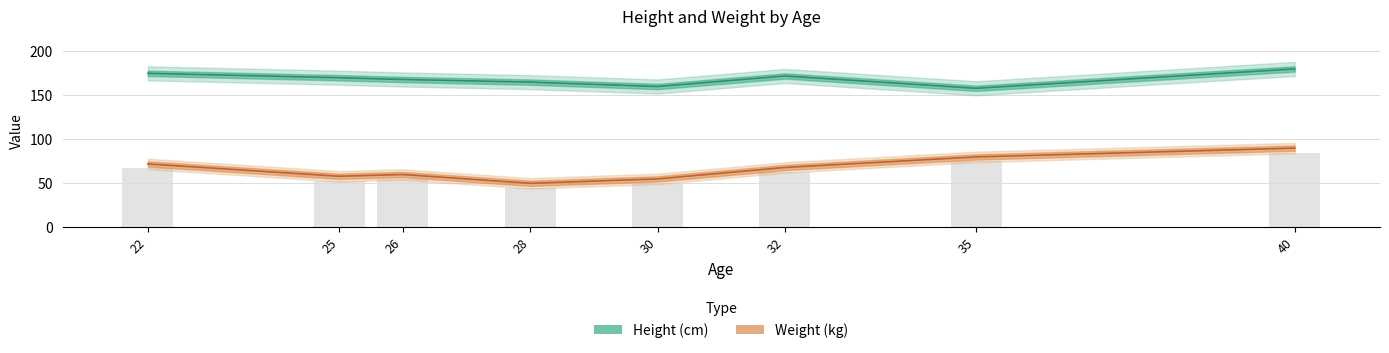

The Height (cm) series shows 88 at 40. True or false?

False